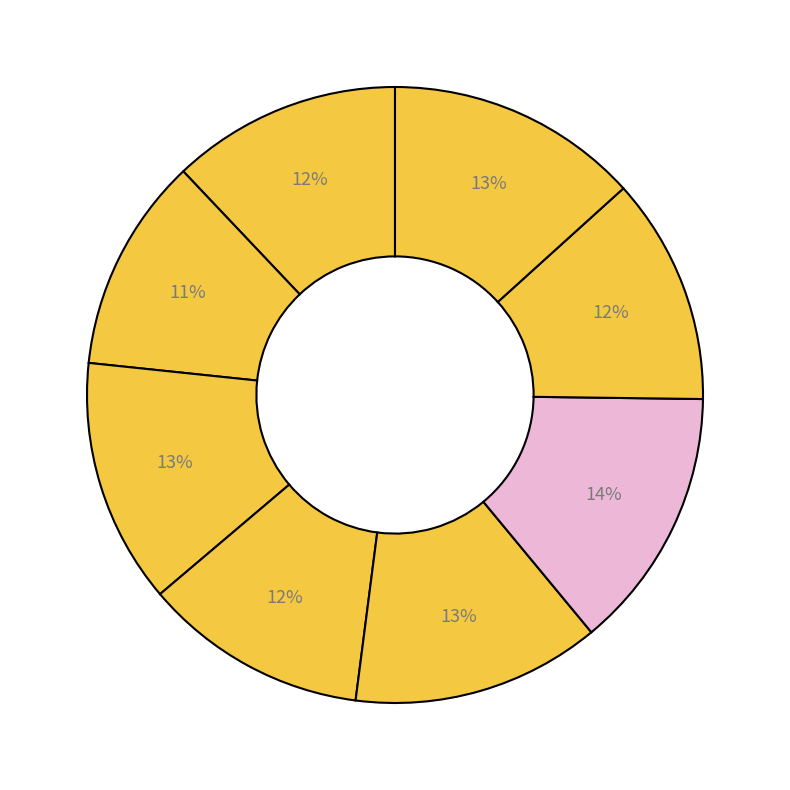

Count the number of slices in the pie.

8